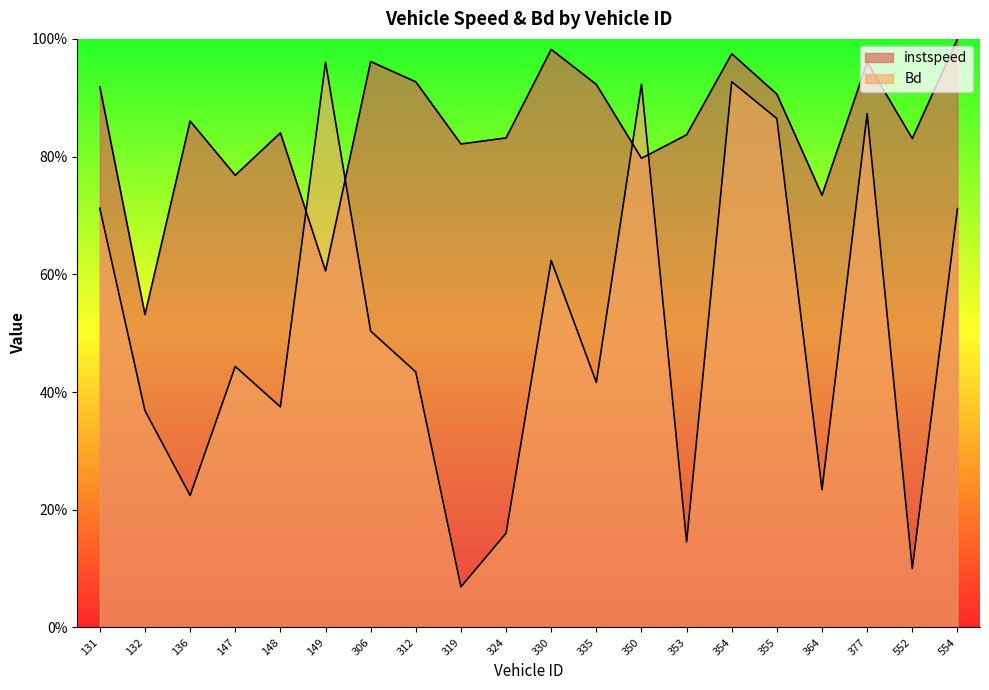

What is the value of the Bd point at the 12th from the left?

0.4